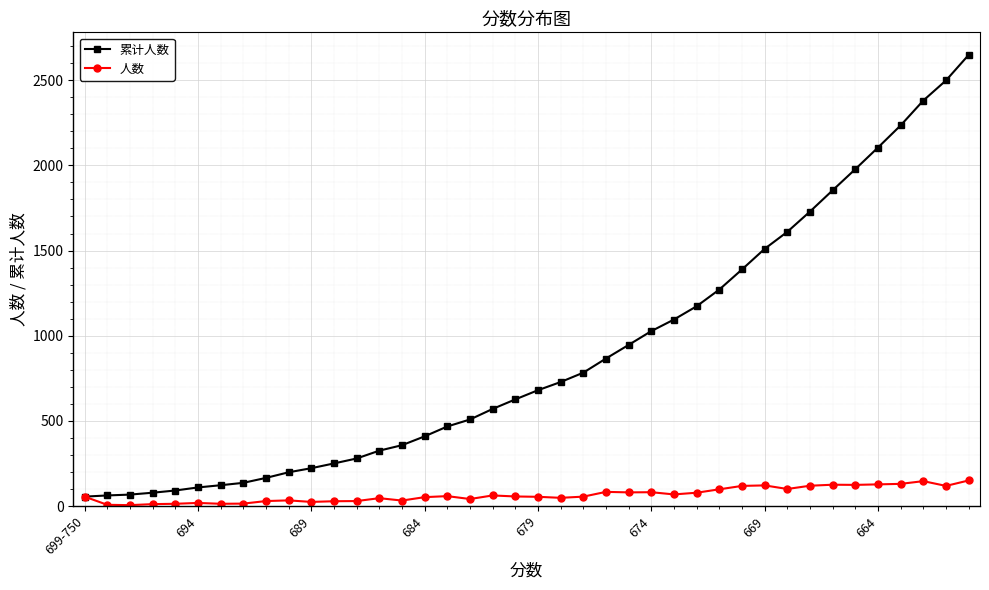

Rank the series by their average value, from lowest to highest.

人数, 累计人数